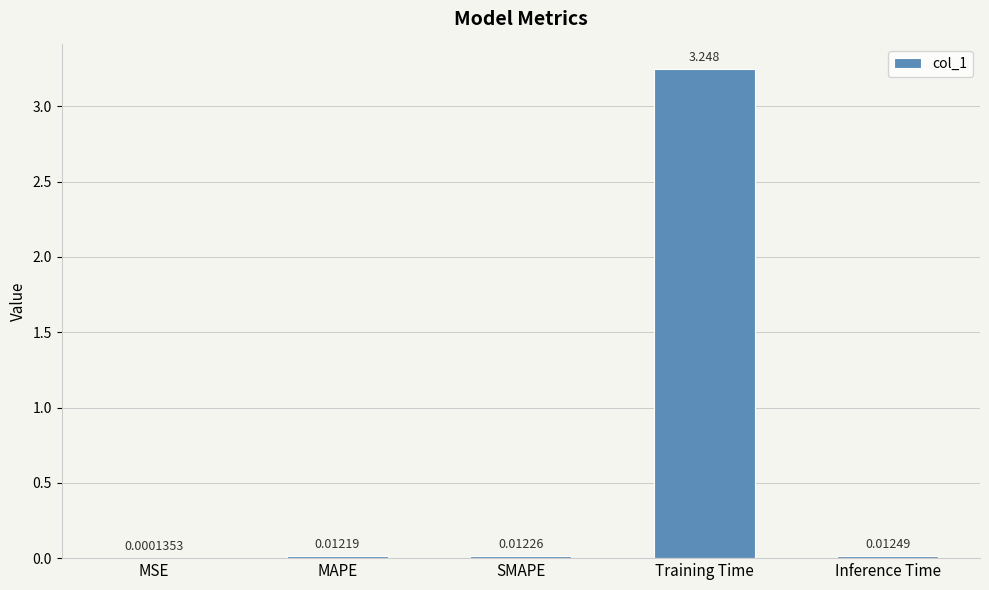

At which category does the chart reach its peak across all series?

Training Time